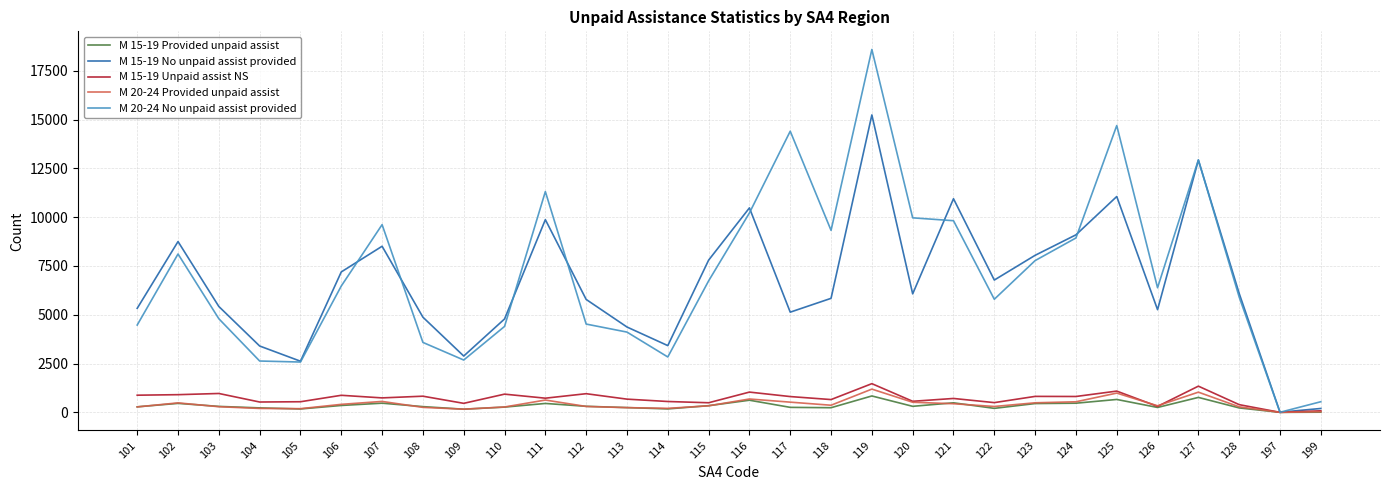

Where is the first local maximum for M 20-24 No unpaid assist provided?

102